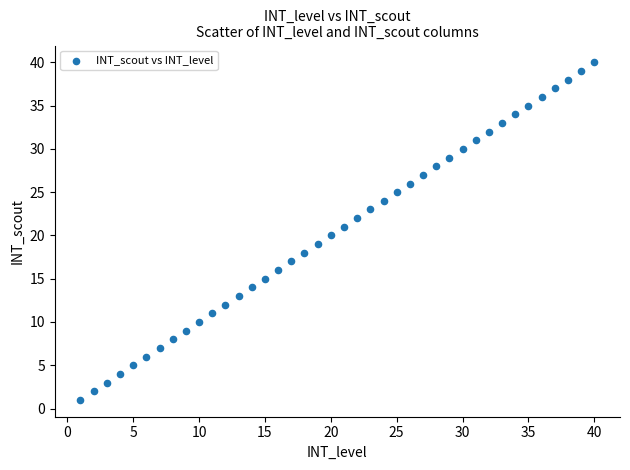

What is the range of Y values (max minus min)?

39